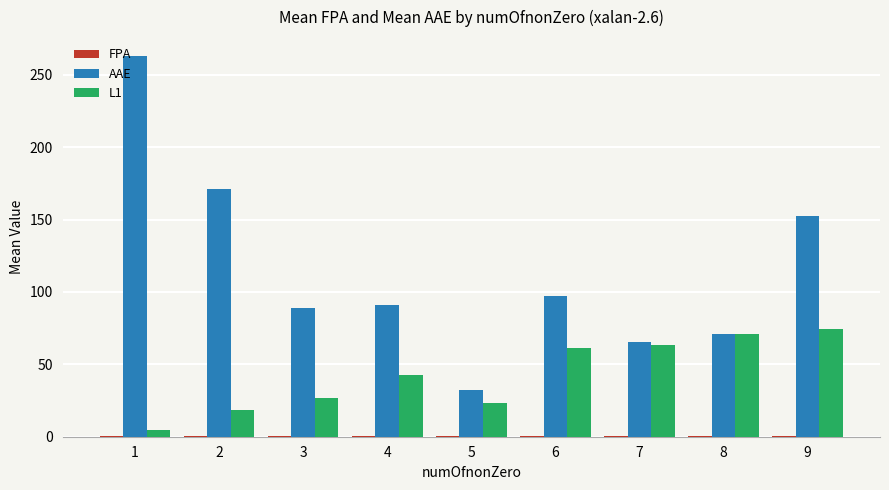

Is the value of L1 at 4 greater than the value of AAE at 8?

No